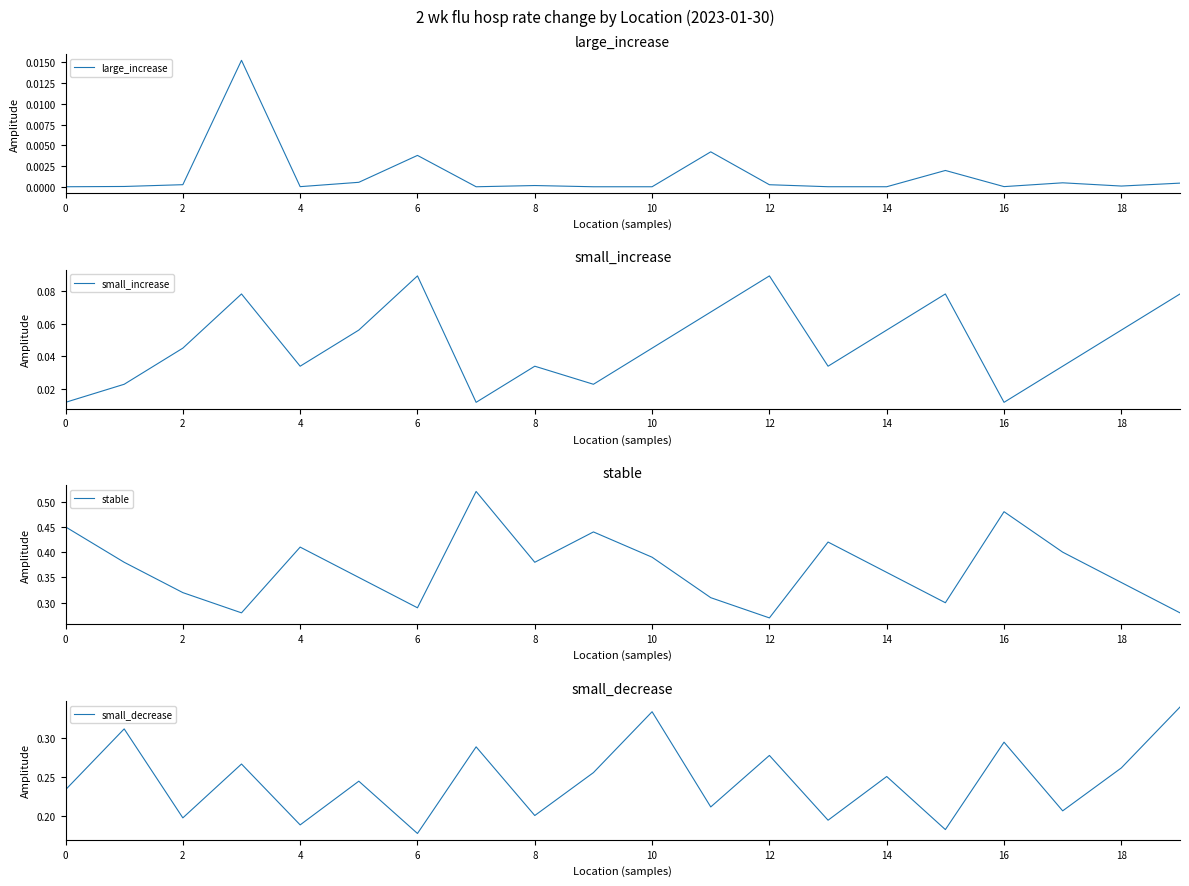

True or false: small_increase and large_increase intersect in this chart.

False